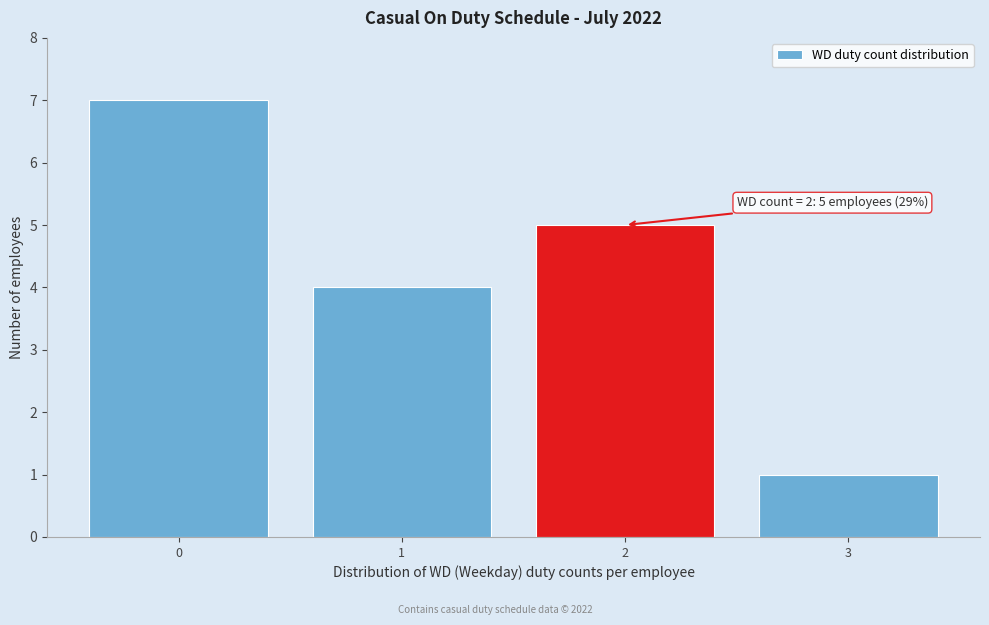

Over which range of the x-axis is the bar tallest?

-0.5 to 0.5